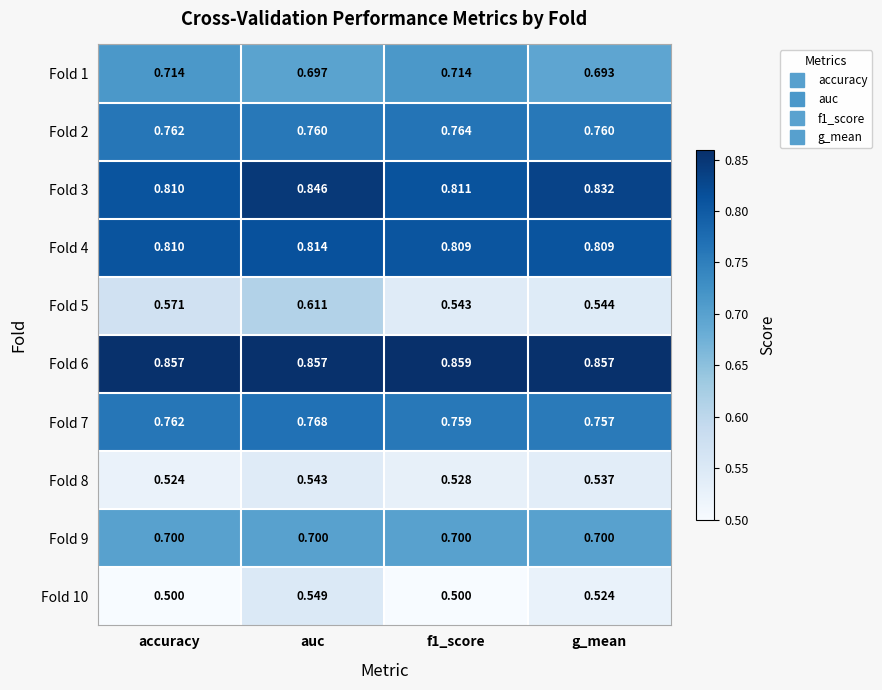

At which label does Fold 3 reach its peak?

auc